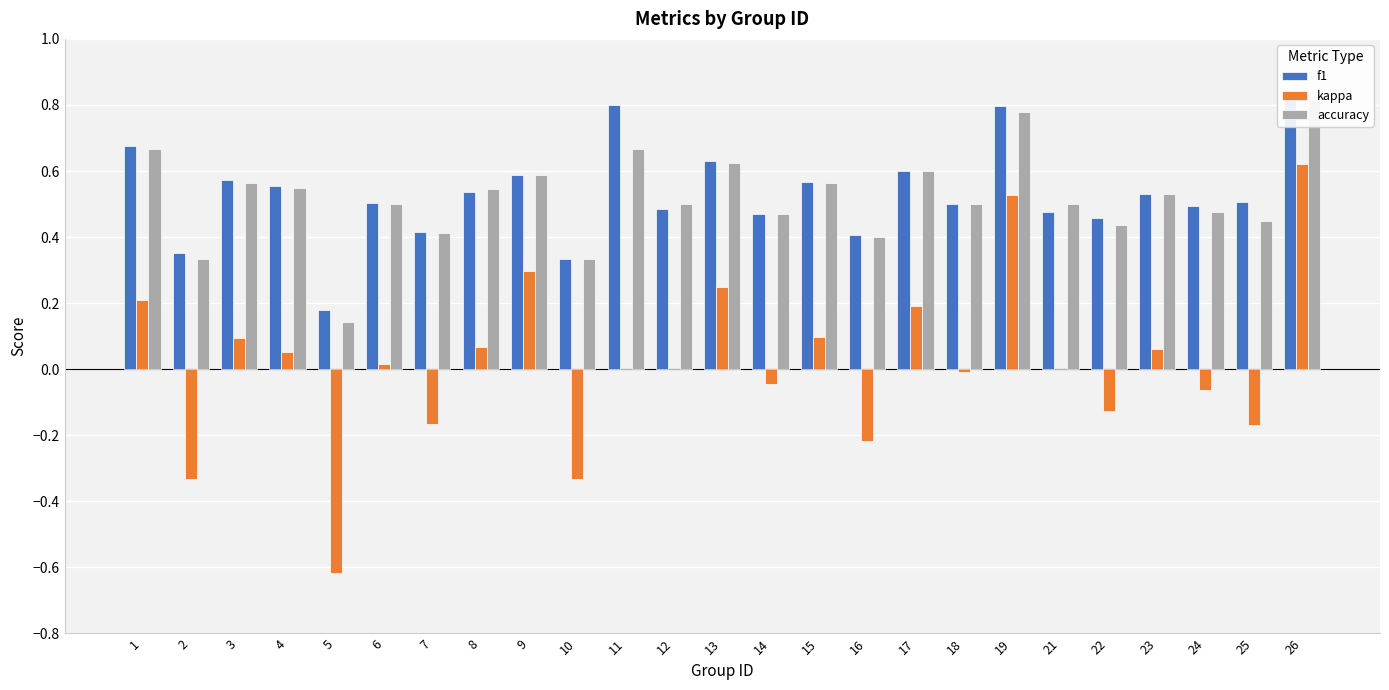

How many bars are there in each group?

3